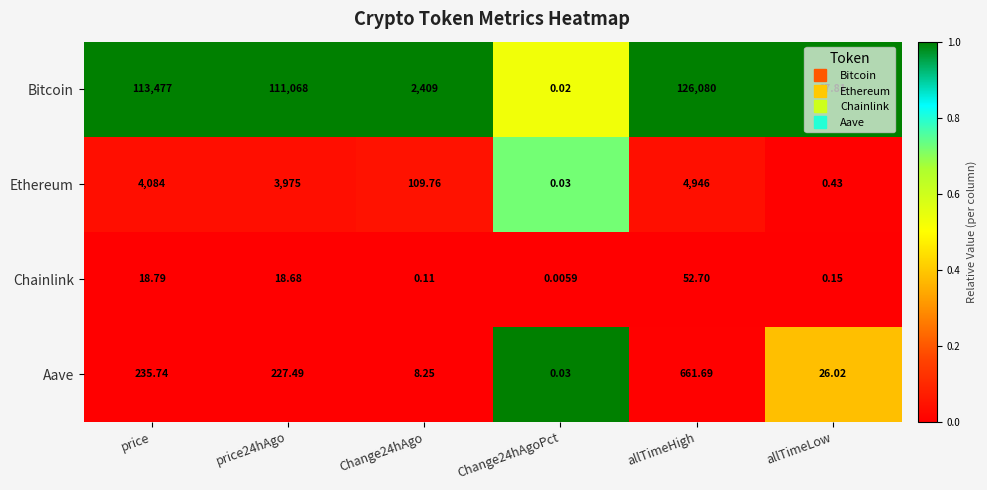

List the series in order of their peak value, lowest first.

Chainlink, Aave, Ethereum, Bitcoin